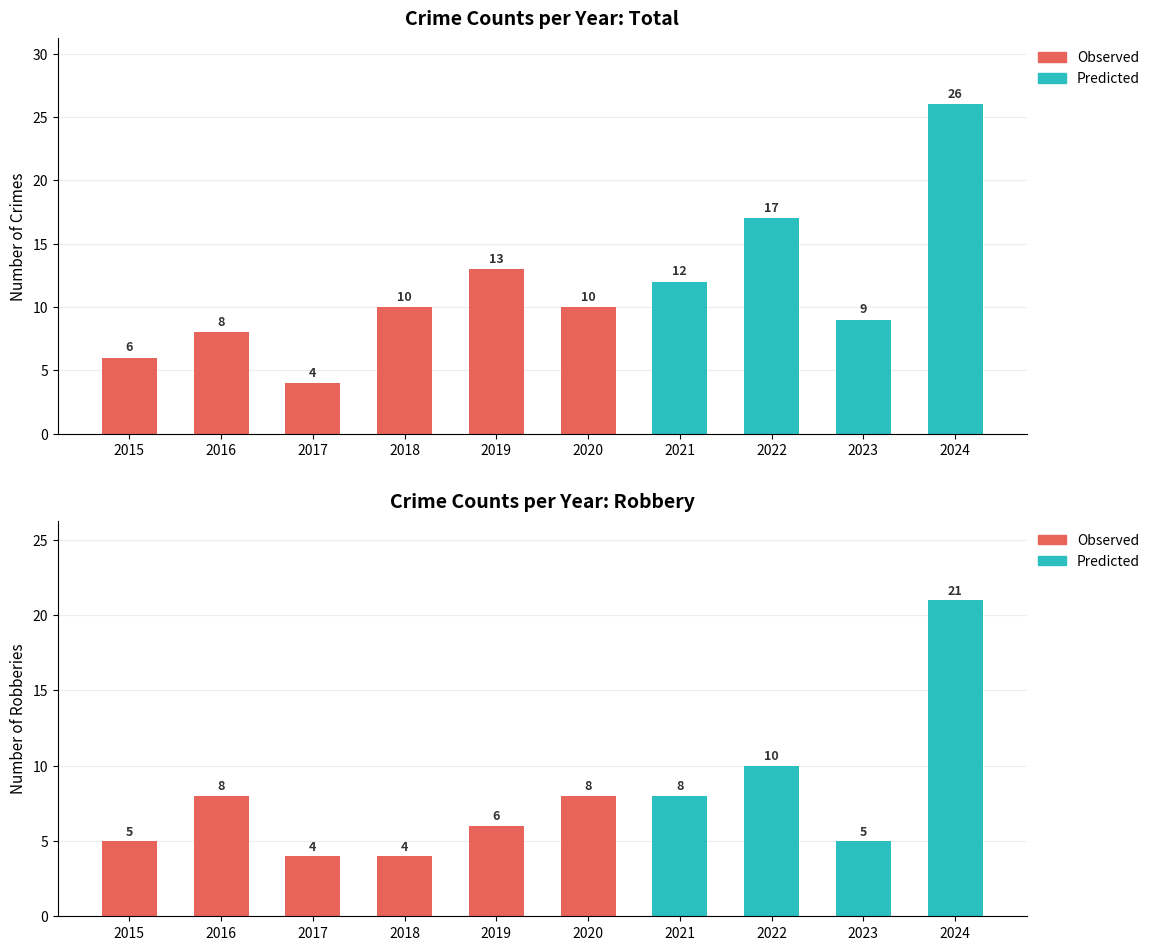

What is the difference between the second highest and second lowest values in the Total series?

11